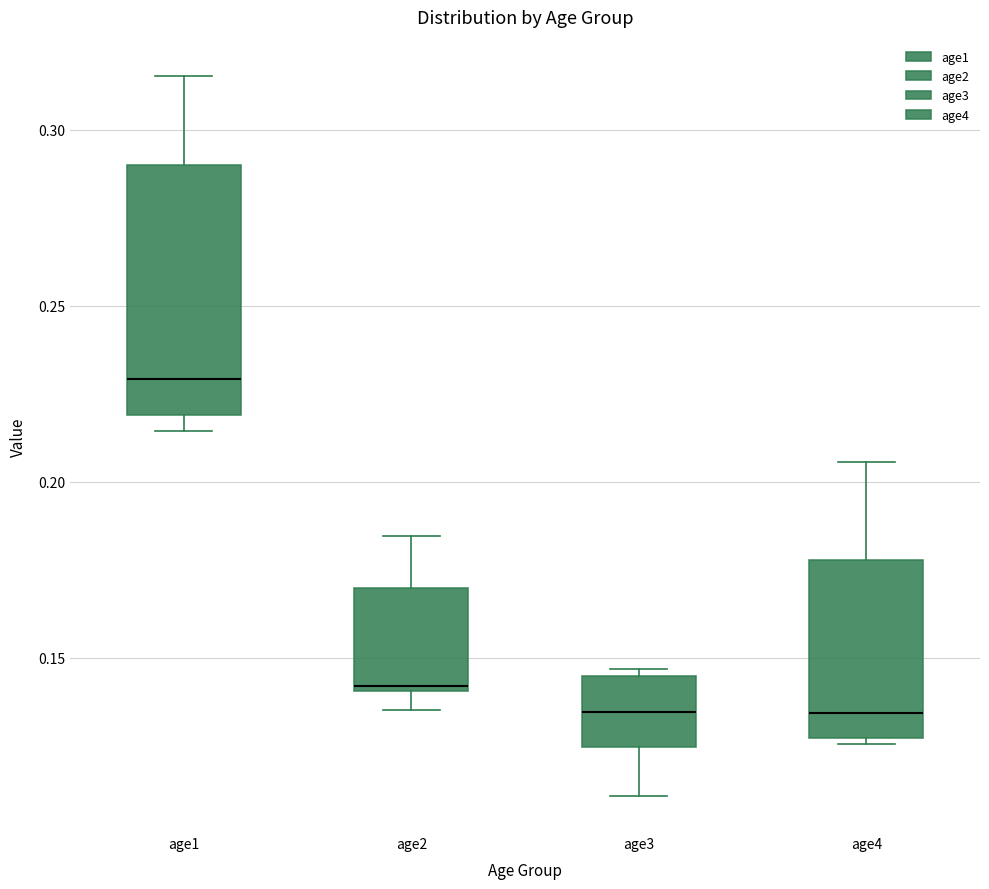

Which box is the tallest, from its lower edge to its upper edge?

age1